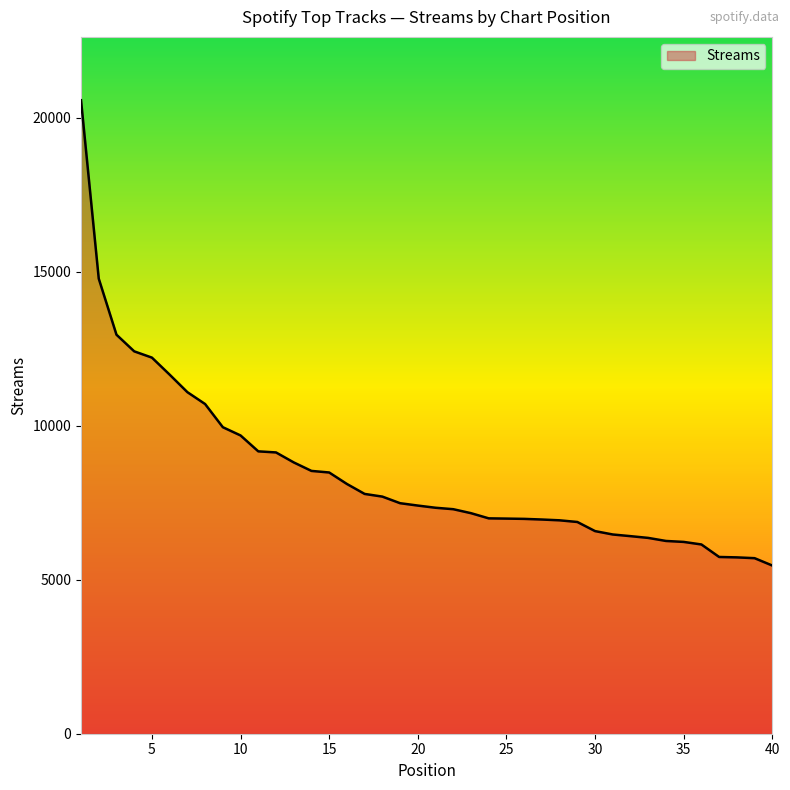

What is the difference between the maximum and minimum values?

15106